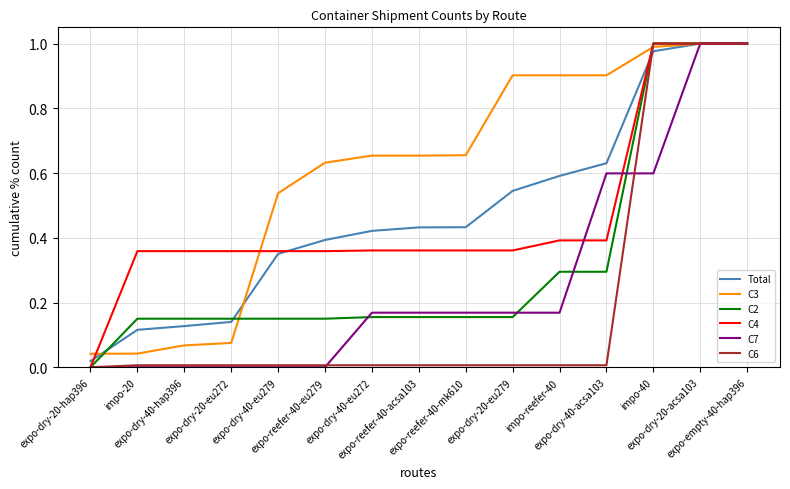

How many lines are shown in the chart?

6